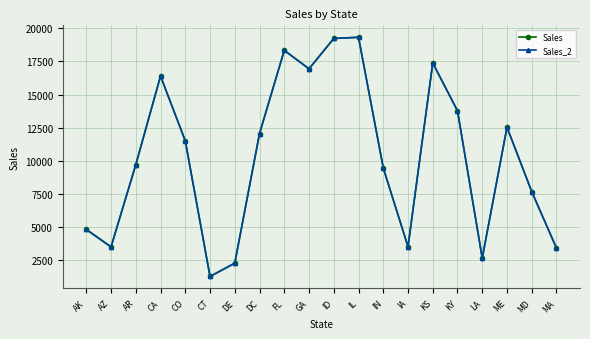

Is this an area chart (filled region under the line)?

No